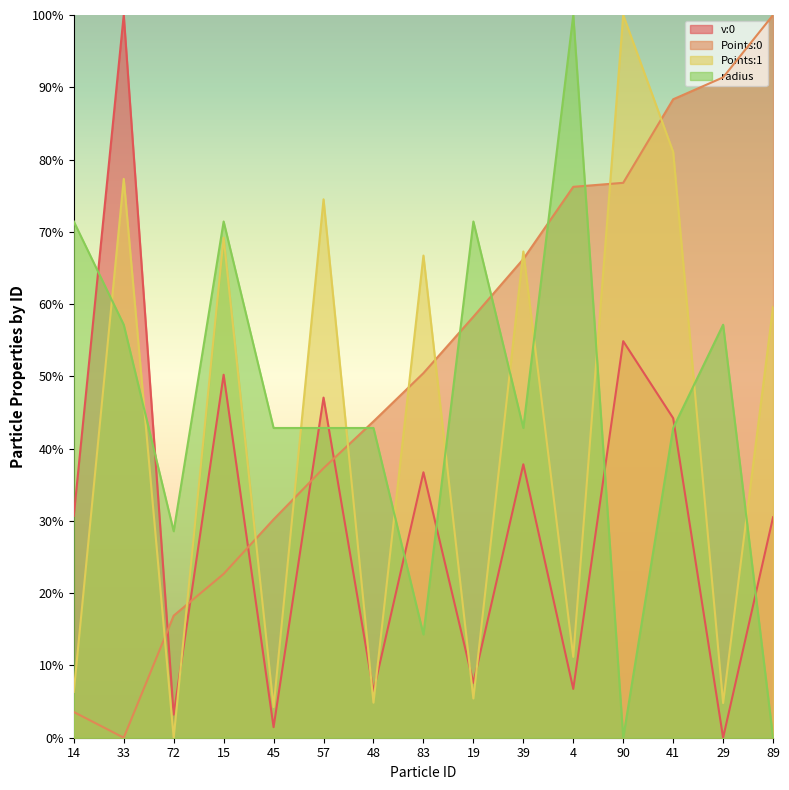

At which label is Points:1 closest to 0?

72